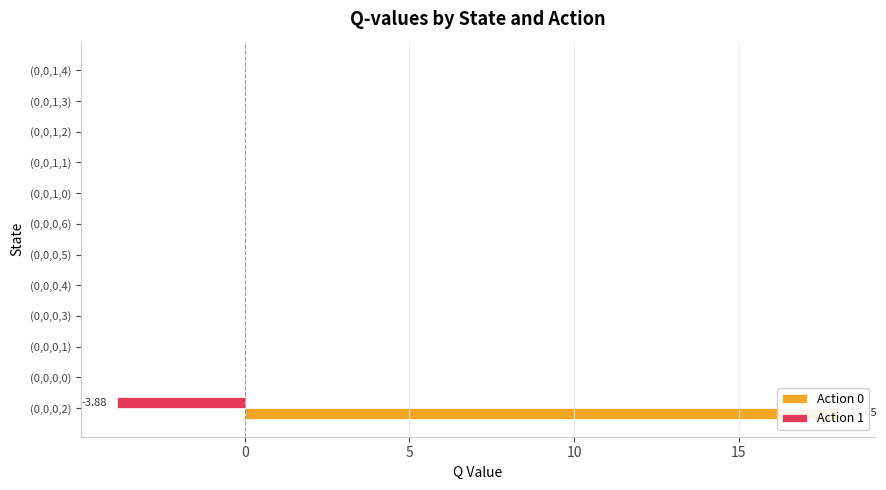

The value of Action 0 at (0,0,0,0) is 5.5. True or false?

False